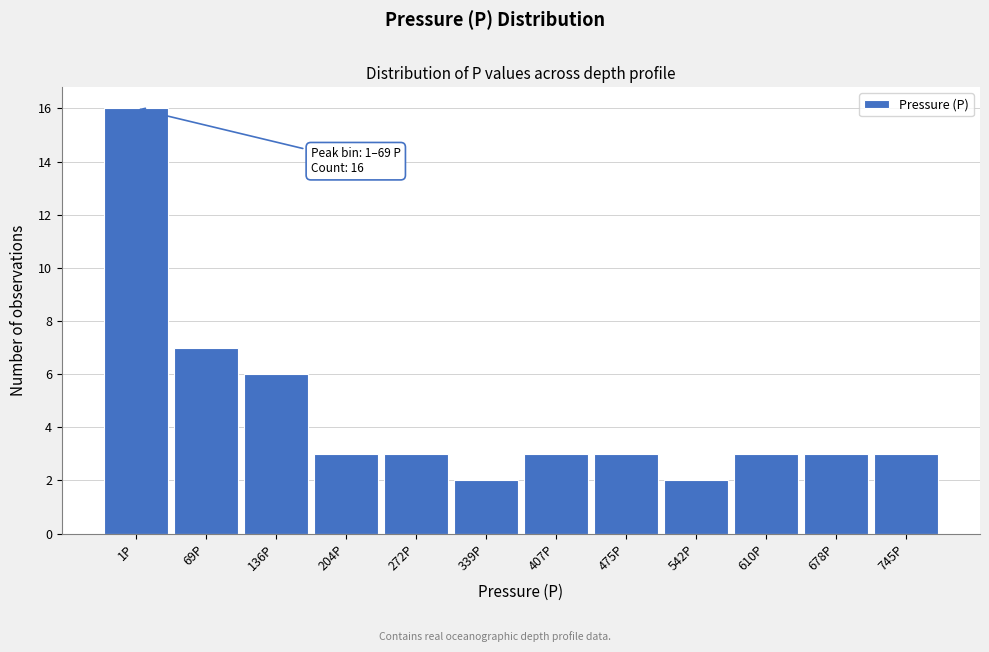

Reading left to right, list all the values displayed in this chart.

1P=16	69P=7	136P=6	204P=3	272P=3	339P=2	407P=3	475P=3	542P=2	610P=3	678P=3	745P=3